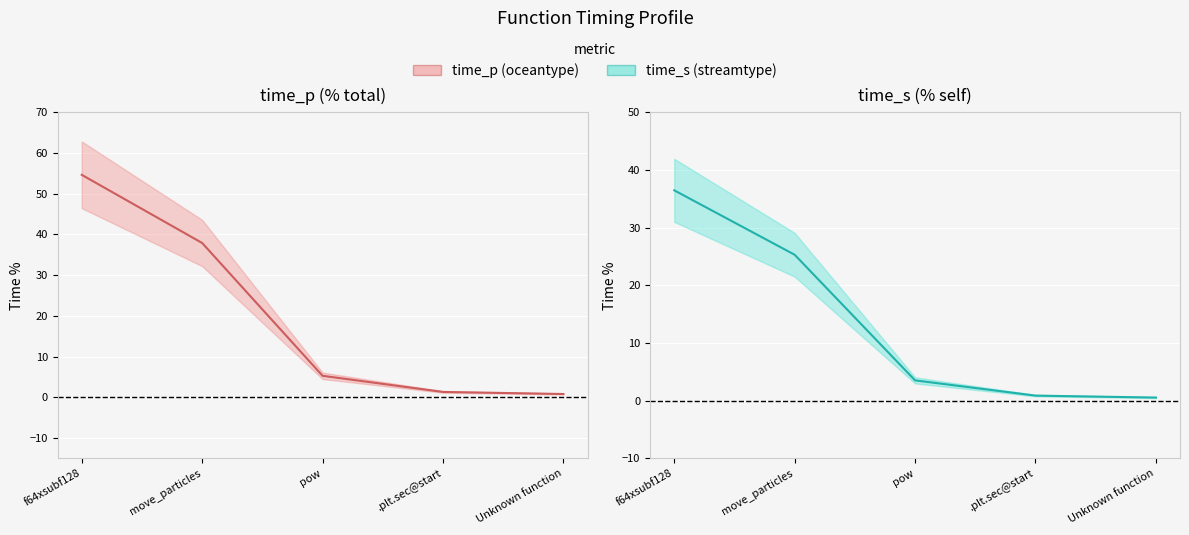

At which label is time_s closest to 18?

move_particles